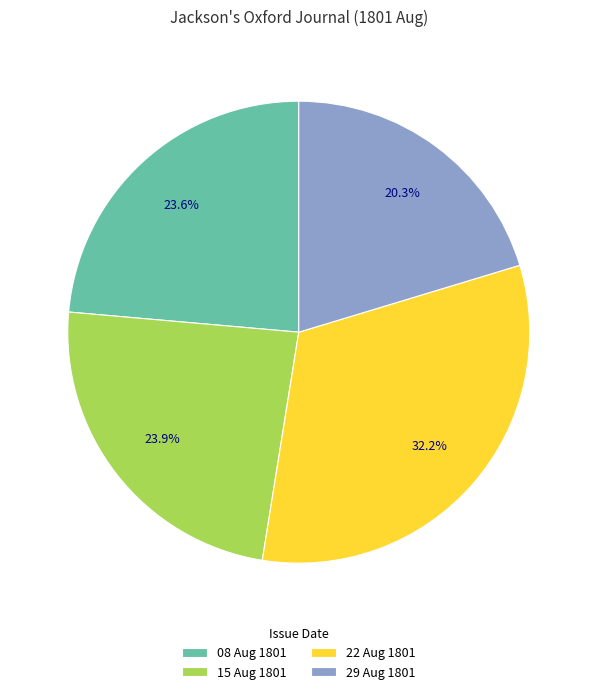

What is the total percentage of 15 Aug 1801 and 29 Aug 1801?

44.2%